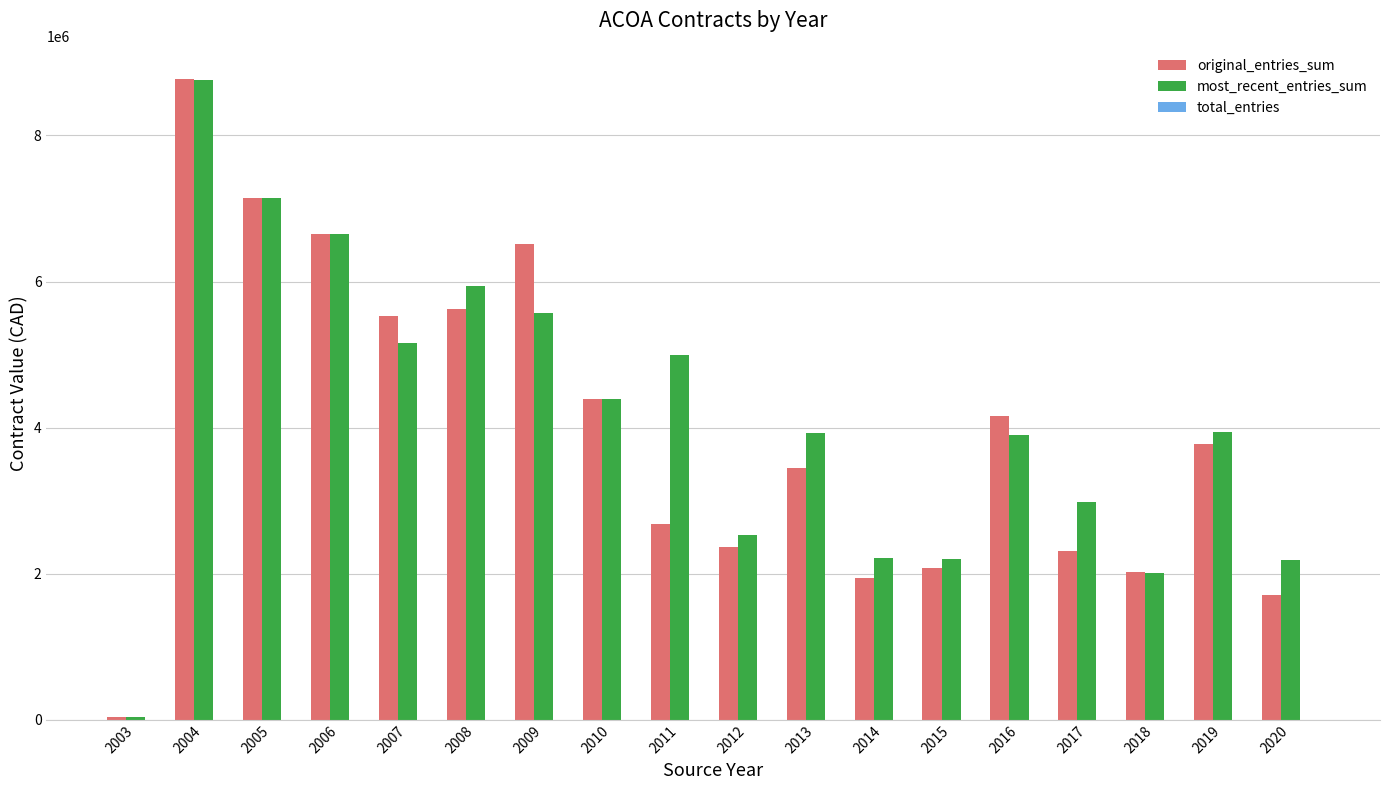

How many data points does each series have?

18